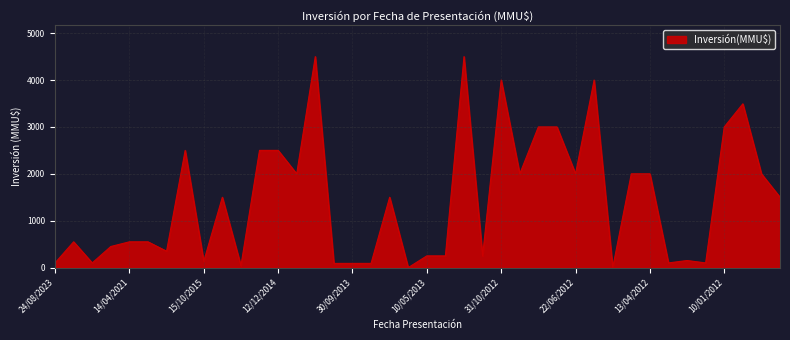

What is the difference between the maximum and minimum values?

4500